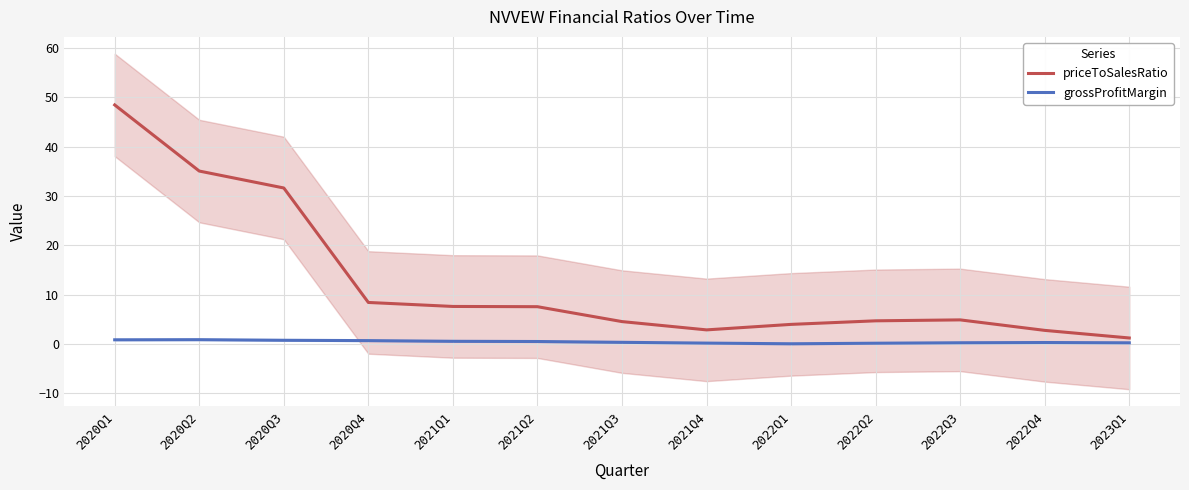

What are all the series names shown in the legend?

priceToSalesRatio, grossProfitMargin